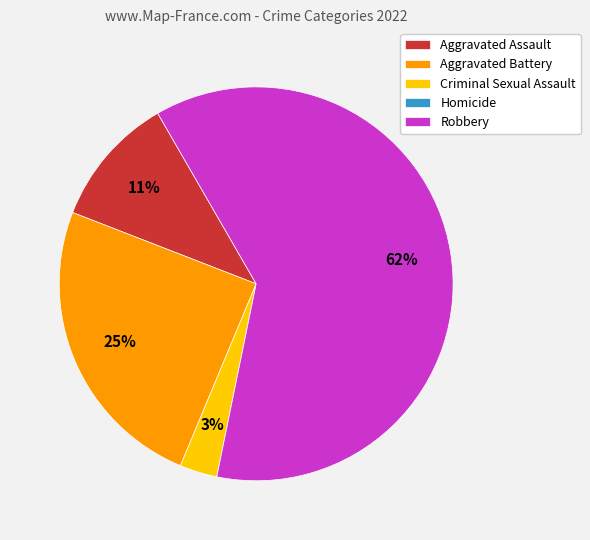

To the nearest percent, what is the average slice percentage?

20%